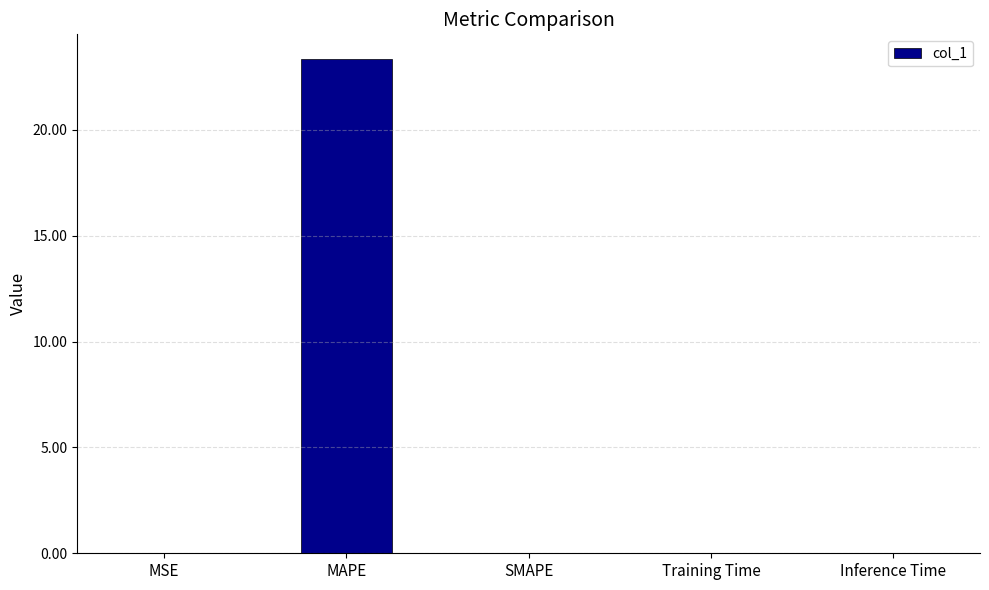

What is the difference between the values at MAPE and MSE?

23.3